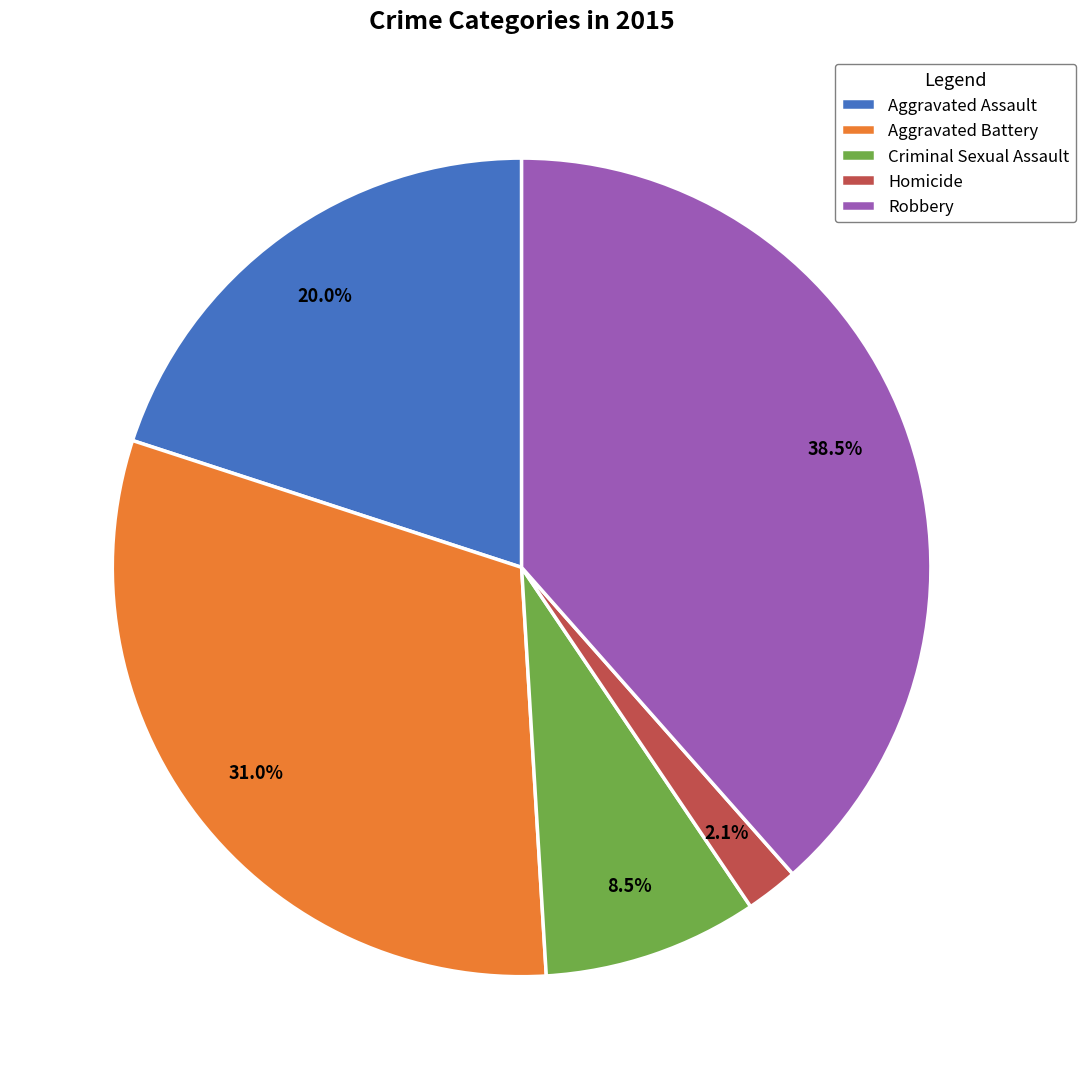

Count the number of slices in the pie.

5